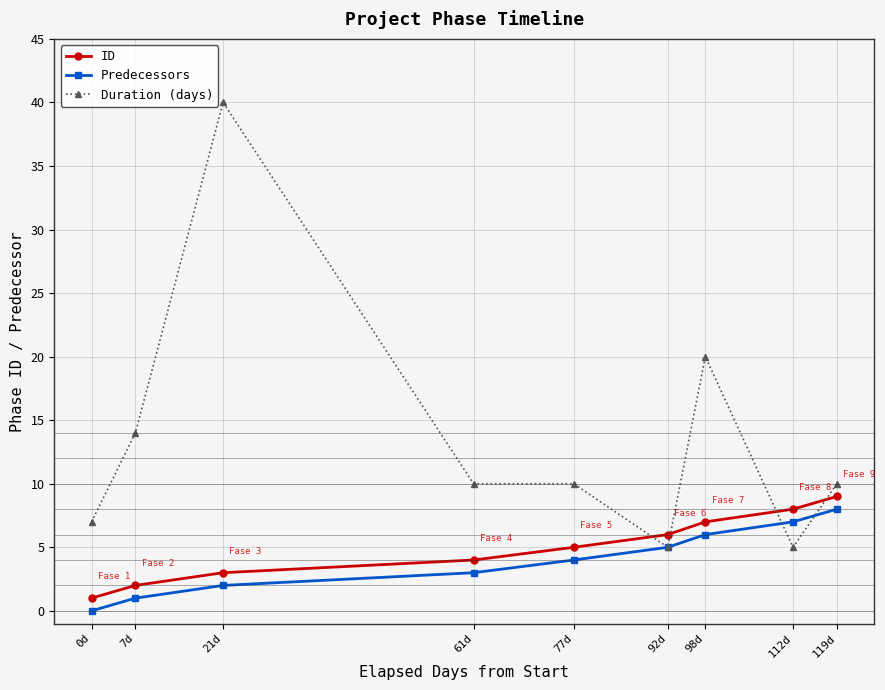

How many distinct data groups are displayed?

3